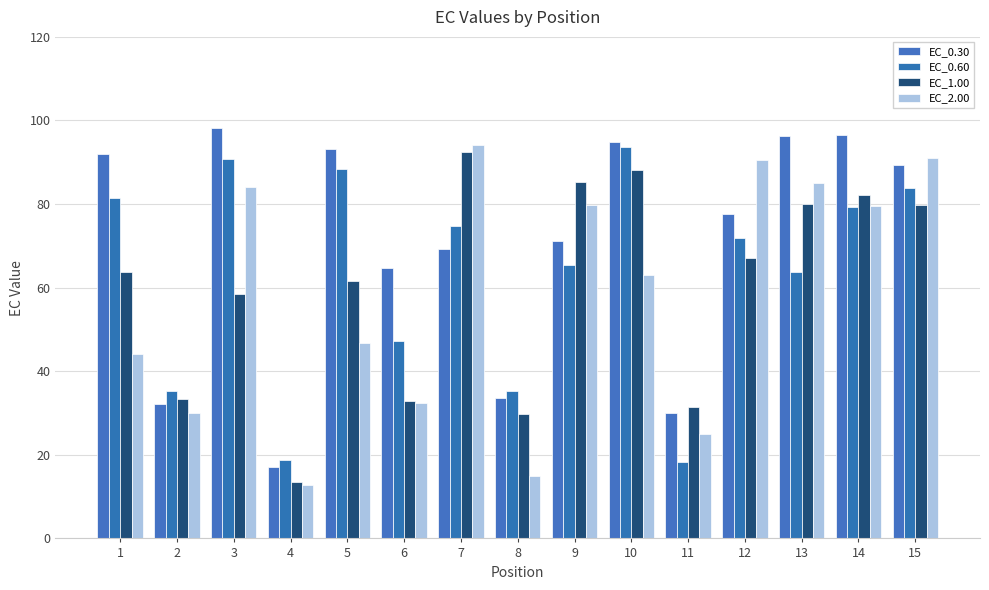

How many data points in EC_0.60 are above 71?

8